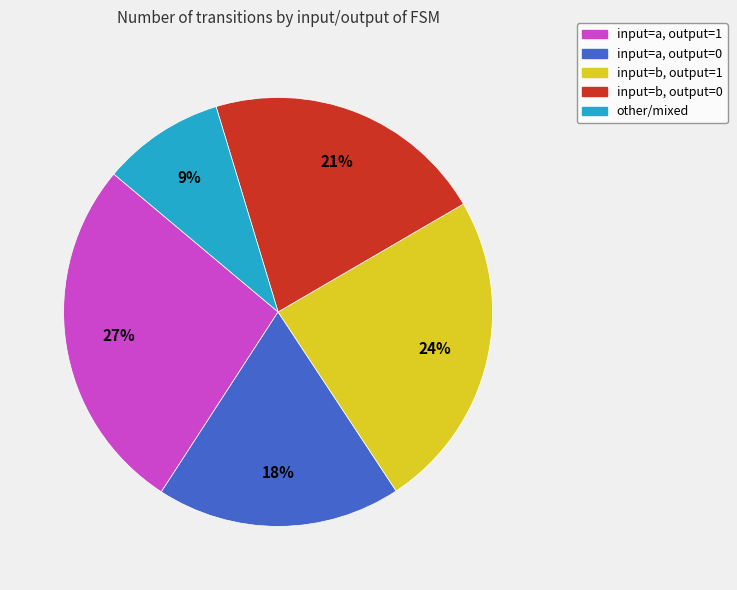

To the nearest percent, what is the difference between the largest and smallest slice percentages?

18%